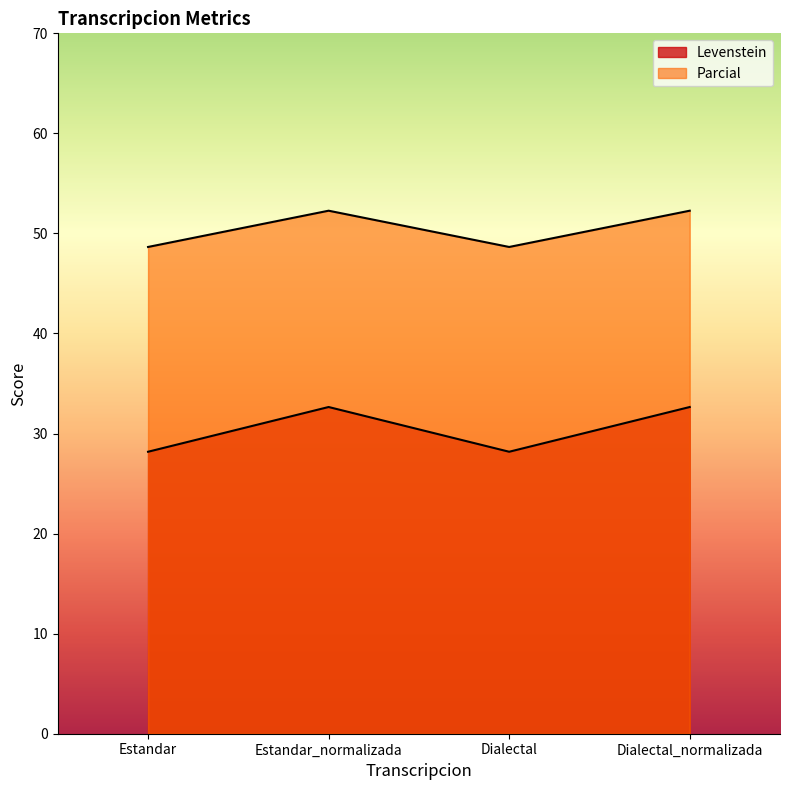

List the labels in order of Levenstein value, smallest first.

Estandar, Dialectal, Estandar_normalizada, Dialectal_normalizada